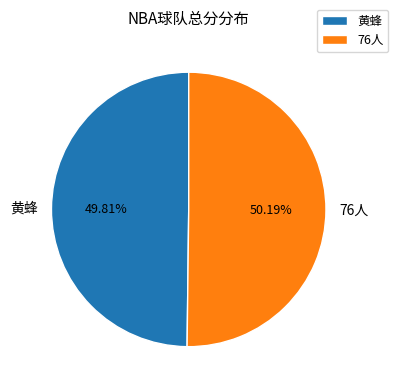

Does any single category account for the majority?

Yes